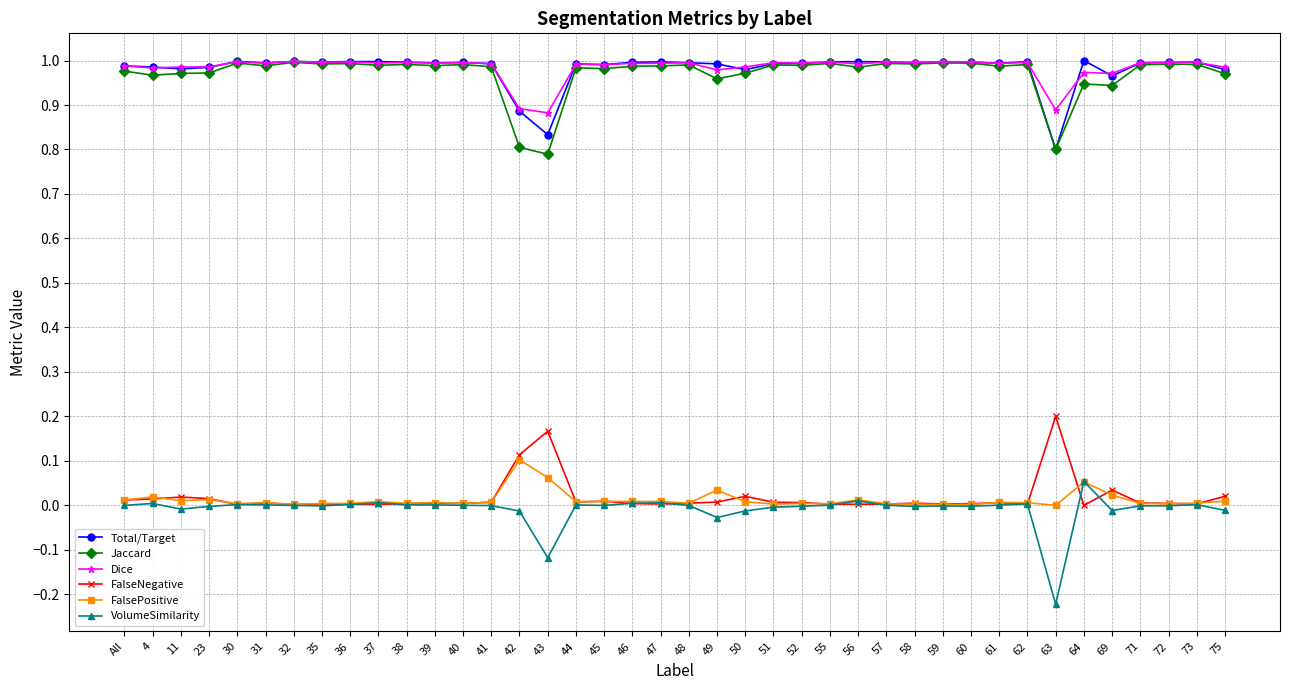

At how many categories does at least one series exceed 0?

40